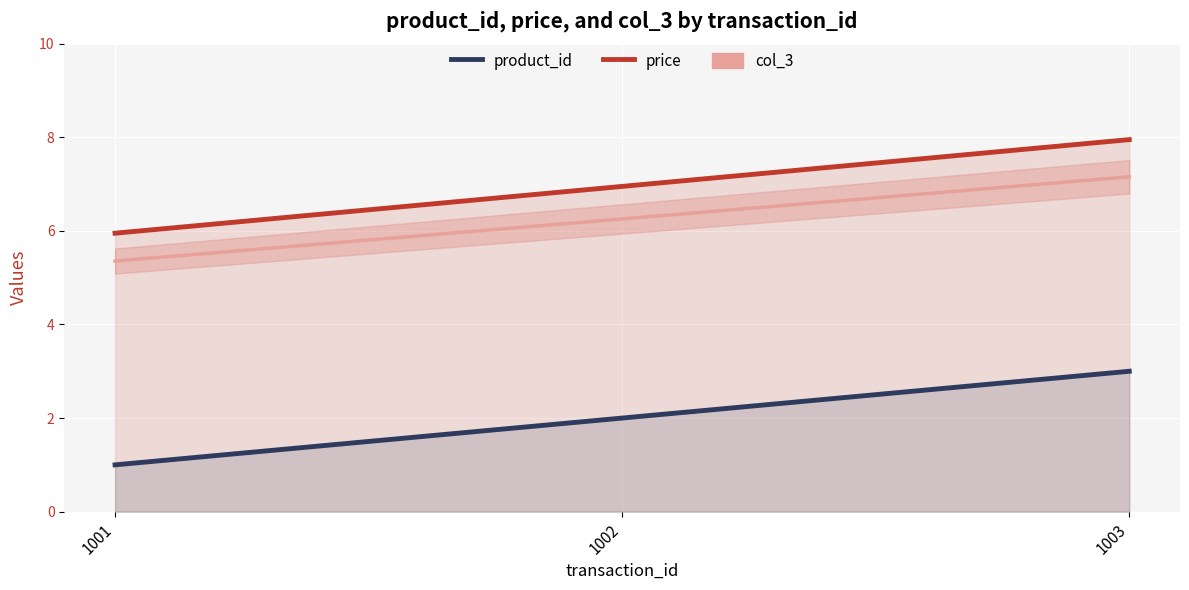

Where does the product_id series first go above 2?

1003